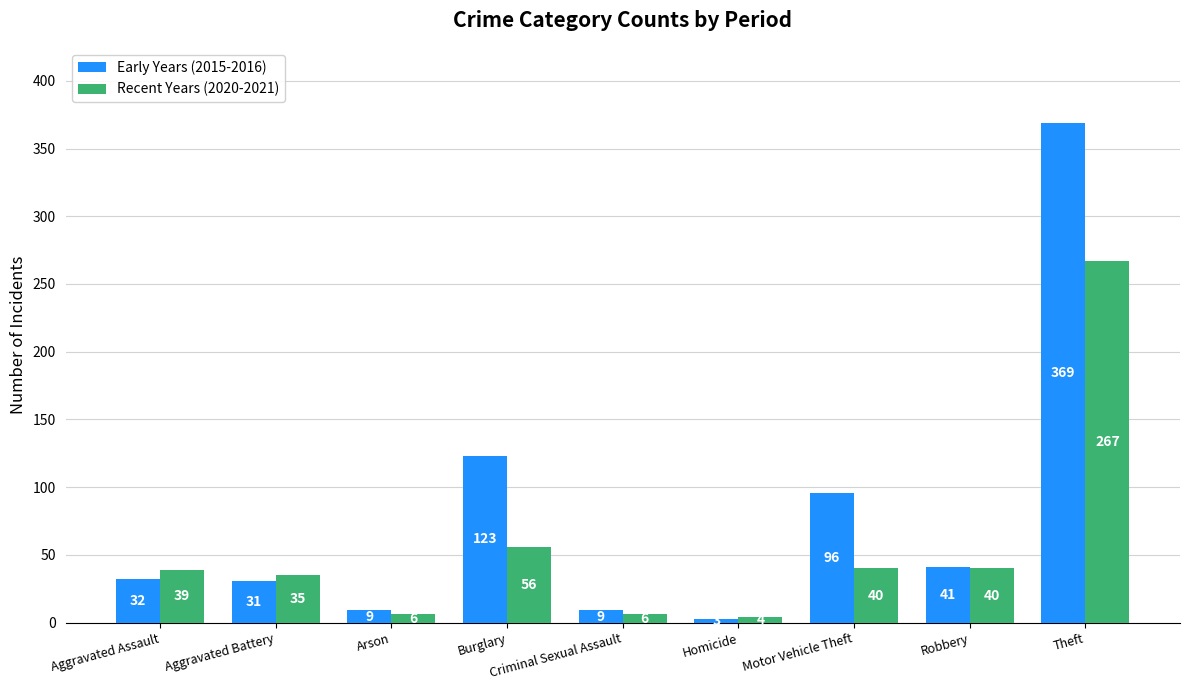

Where is Recent Years (2020-2021) nearest to the value 135?

Burglary